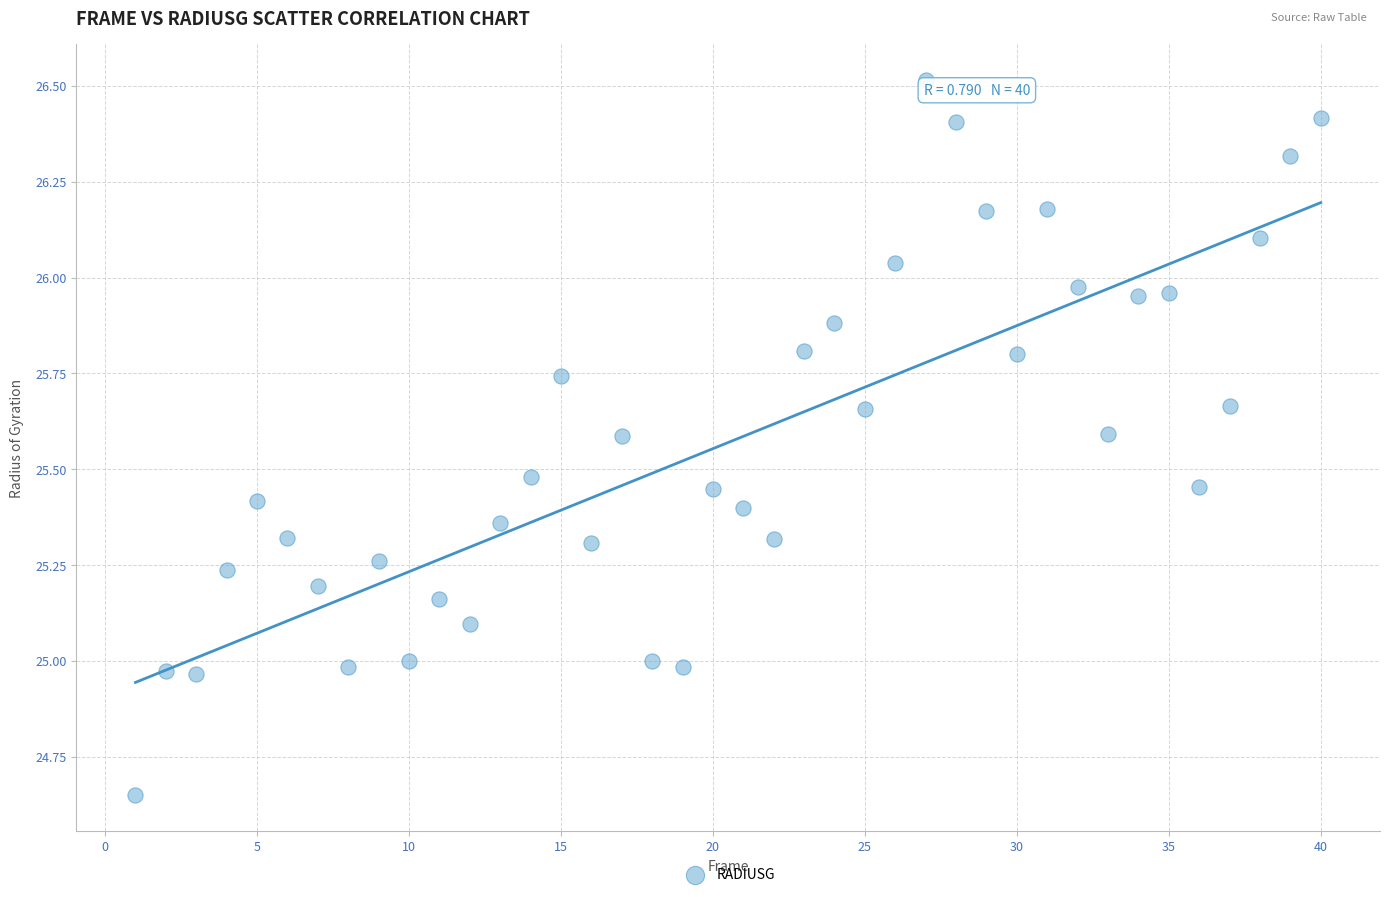

What is the range of X values (max minus min)?

39.0